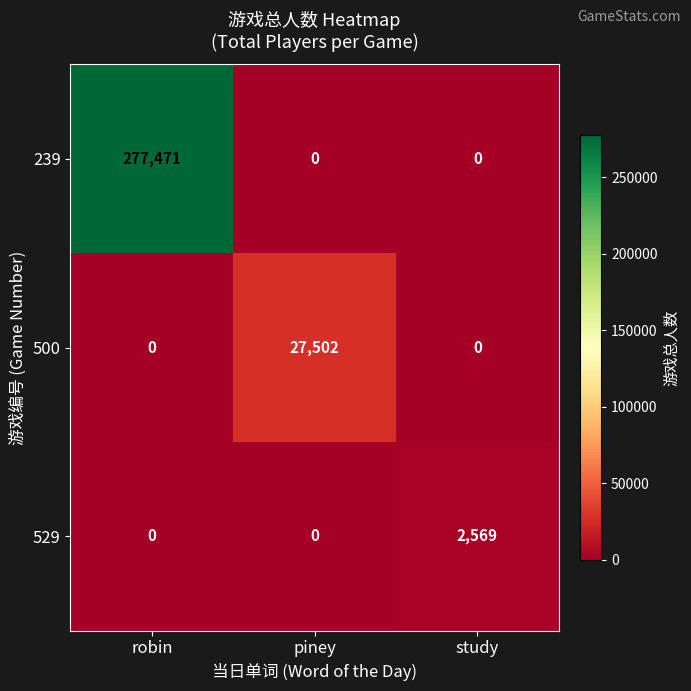

Reading left to right, transcribe all the data shown in this chart.

239: 277471	0	0
500: 0	27502	0
529: 0	0	2569